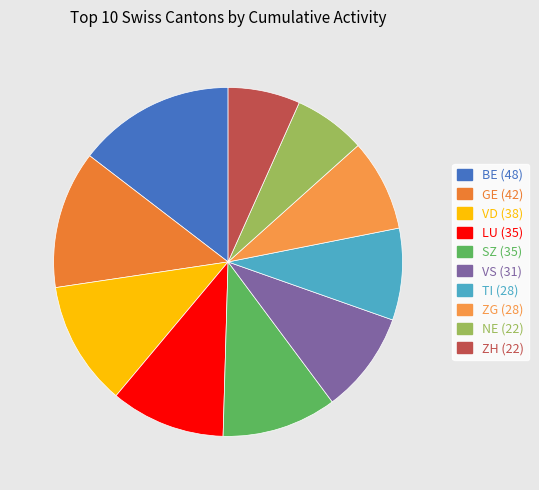

How many segments does this pie chart have?

10